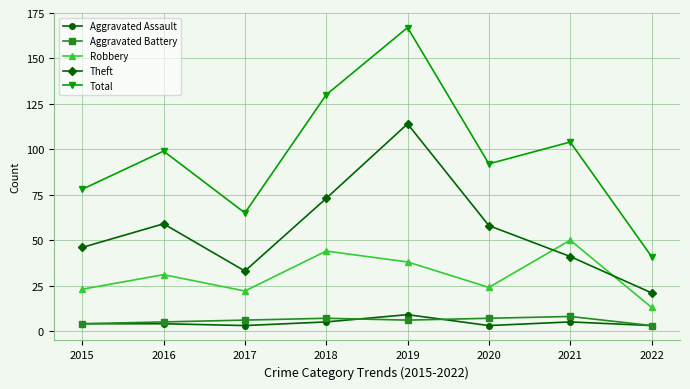

What is the difference between the Aggravated Battery values at 2019 and 2016?

1